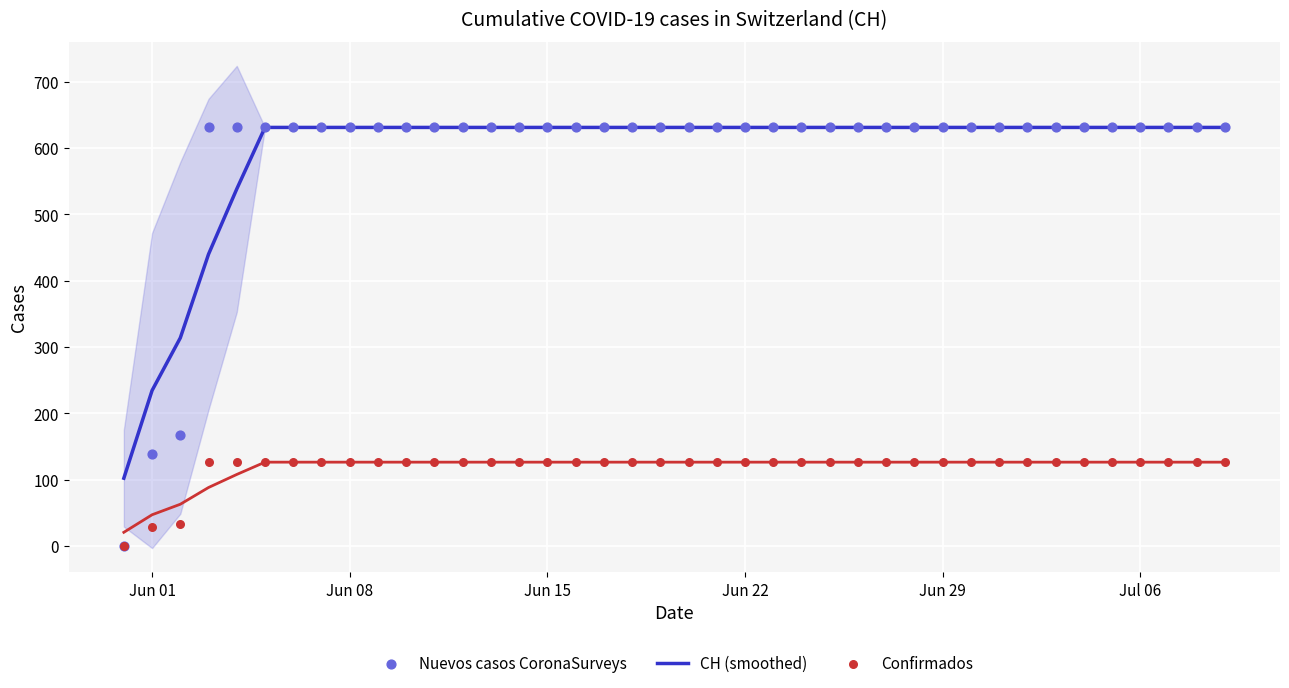

Is the value of Nuevos casos CoronaSurveys at 33 greater than the value of CH (smoothed) at 16?

No